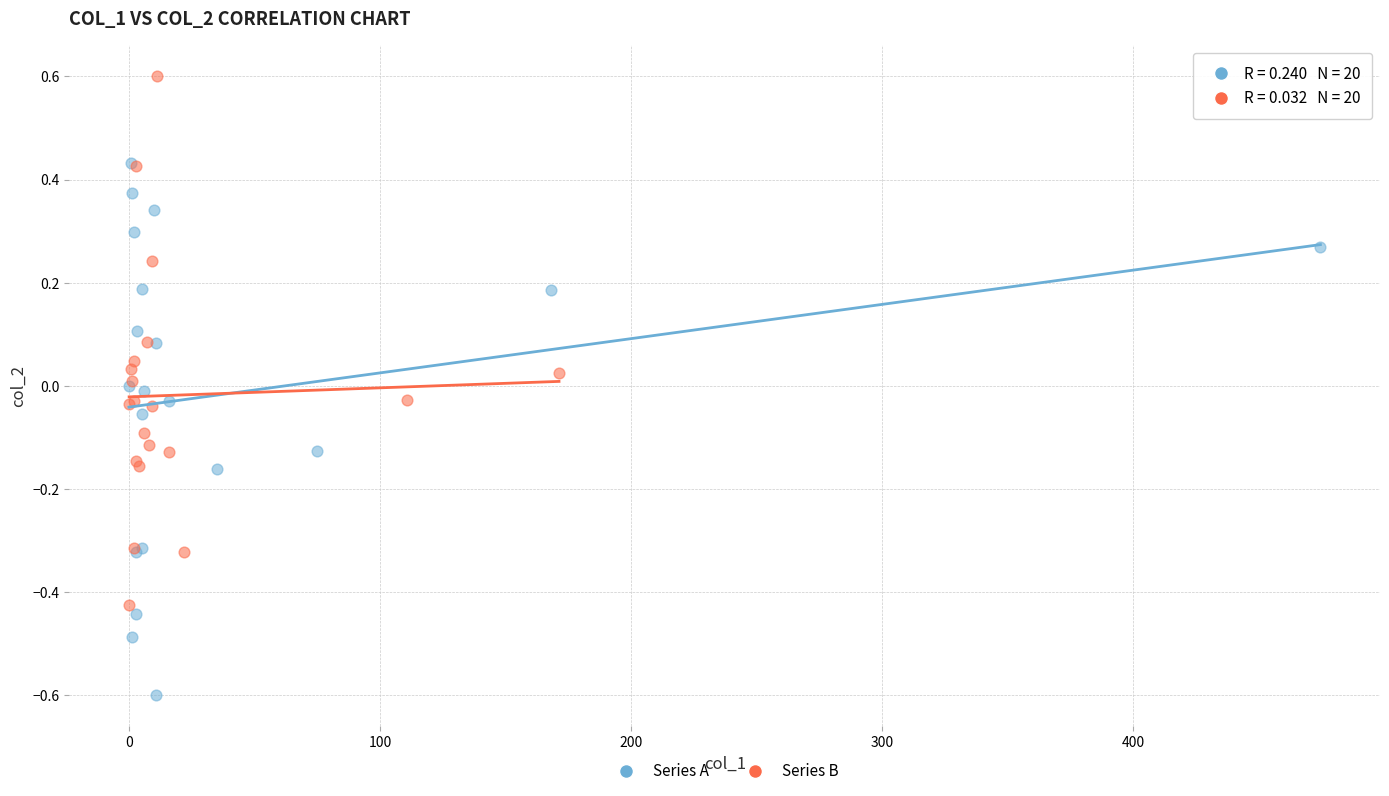

Which series reaches the maximum Y coordinate?

Series B